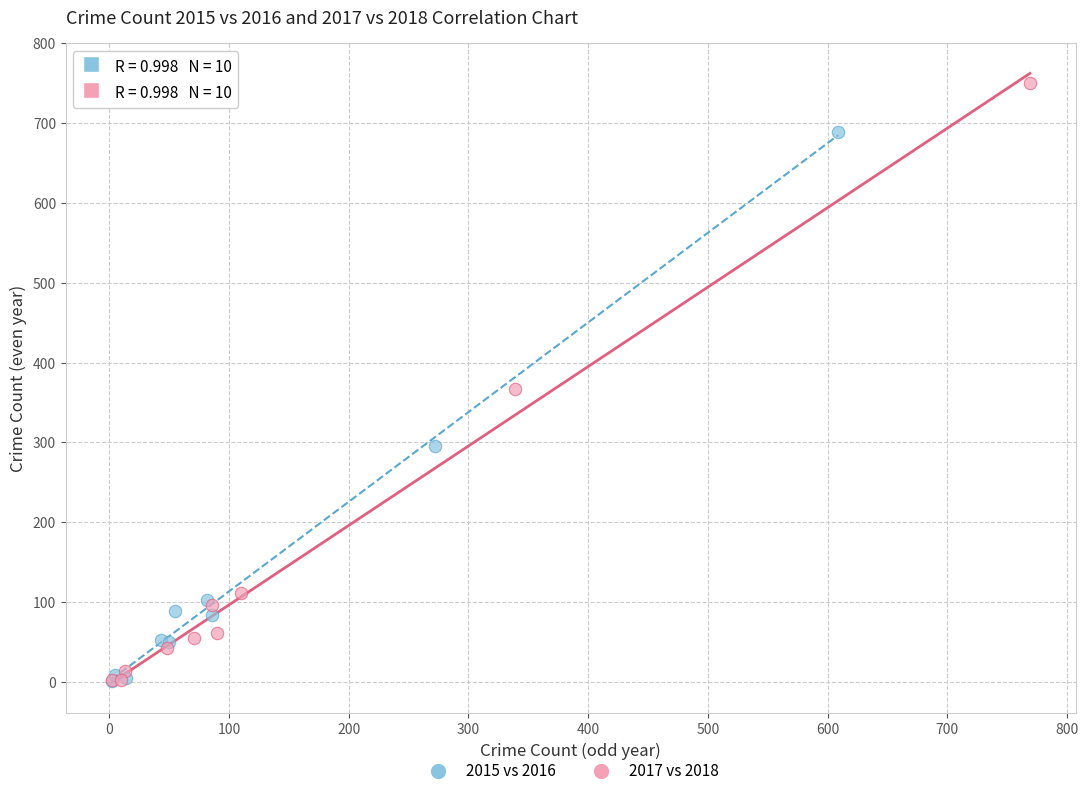

Which series has the widest spread of Y values?

2017 vs 2018